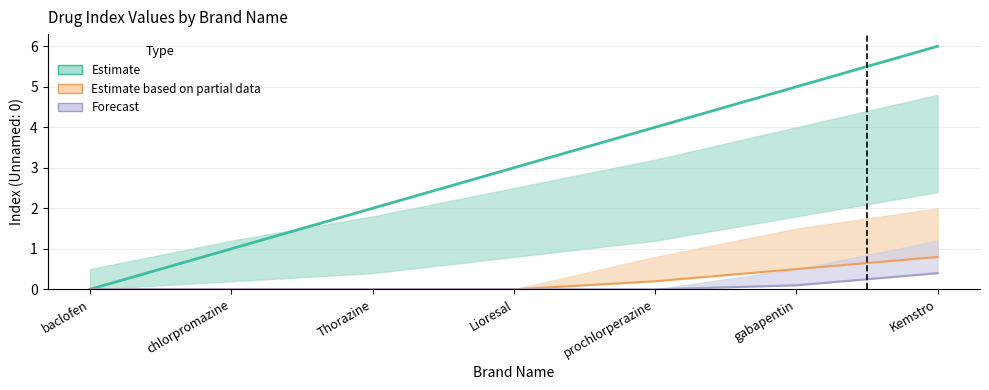

Rank the categories by value from lowest to highest.

baclofen, chlorpromazine, Thorazine, Lioresal, prochlorperazine, gabapentin, Kemstro